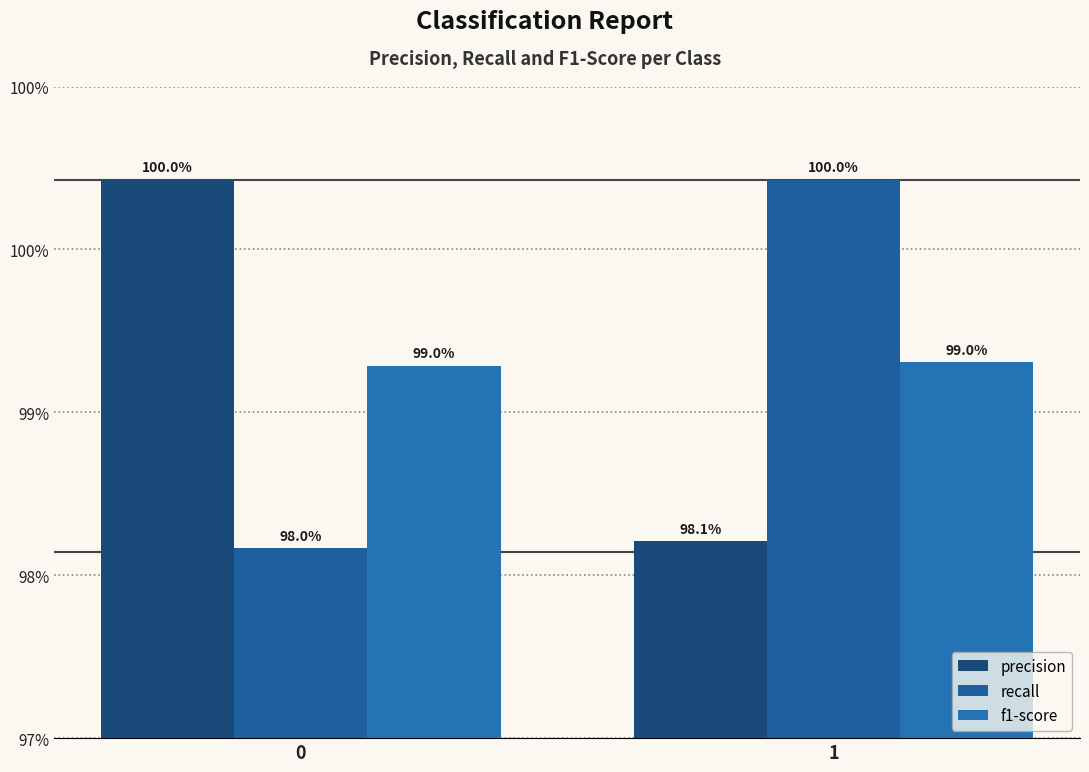

Does the chart contain stacked bars?

No